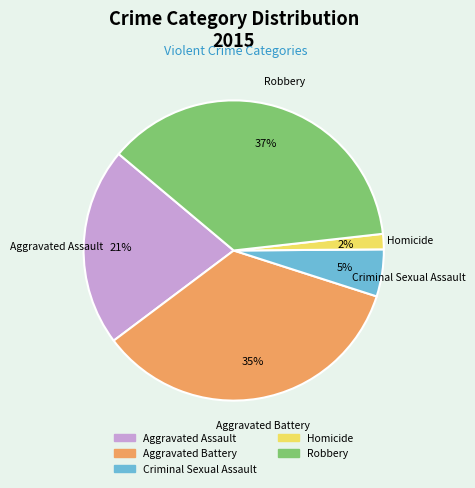

True or false: Criminal Sexual Assault accounts for 5% of the total.

True